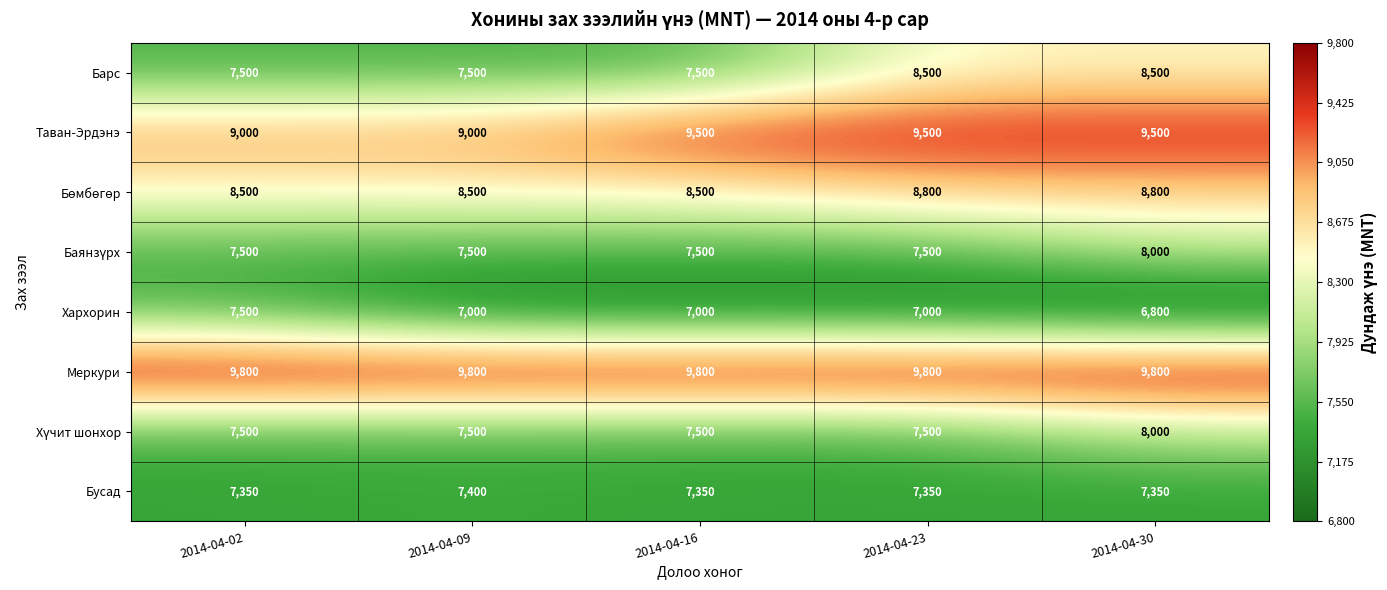

How many series are shown in this chart?

8